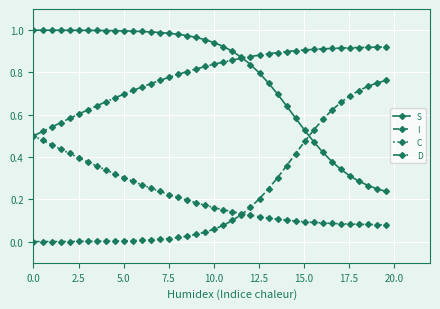

List the series in order of their peak value, lowest first.

C, I, D, S